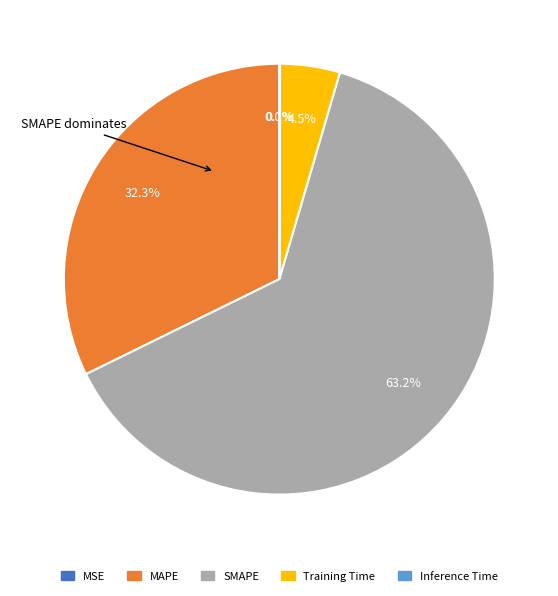

Does Training Time represent more than half of the total?

No